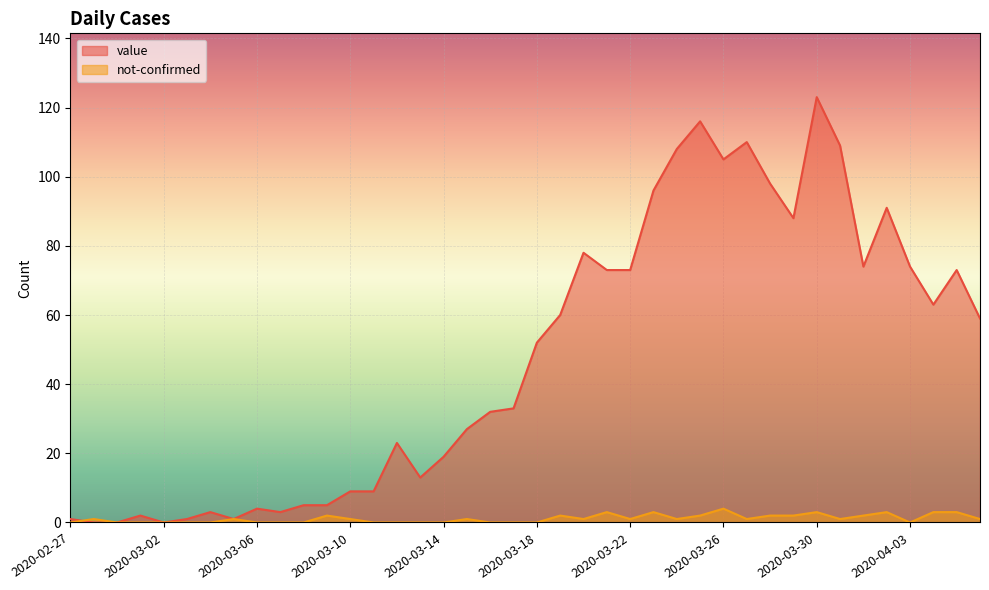

Rank the categories by not-confirmed value from lowest to highest.

2020-02-27, 2020-02-29, 2020-03-01, 2020-03-02, 2020-03-03, 2020-03-04, 2020-03-06, 2020-03-07, 2020-03-08, 2020-03-11, 2020-03-12, 2020-03-13, 2020-03-14, 2020-03-16, 2020-03-17, 2020-03-18, 2020-04-03, 2020-02-28, 2020-03-05, 2020-03-10, 2020-03-15, 2020-03-20, 2020-03-22, 2020-03-24, 2020-03-27, 2020-03-31, 2020-04-06, 2020-03-09, 2020-03-19, 2020-03-25, 2020-03-28, 2020-03-29, 2020-04-01, 2020-03-21, 2020-03-23, 2020-03-30, 2020-04-02, 2020-04-04, 2020-04-05, 2020-03-26